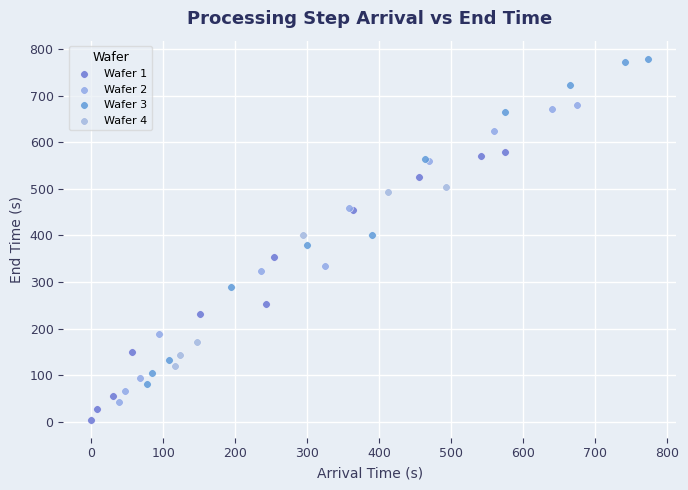

Which series reaches the minimum Y coordinate?

Wafer 1